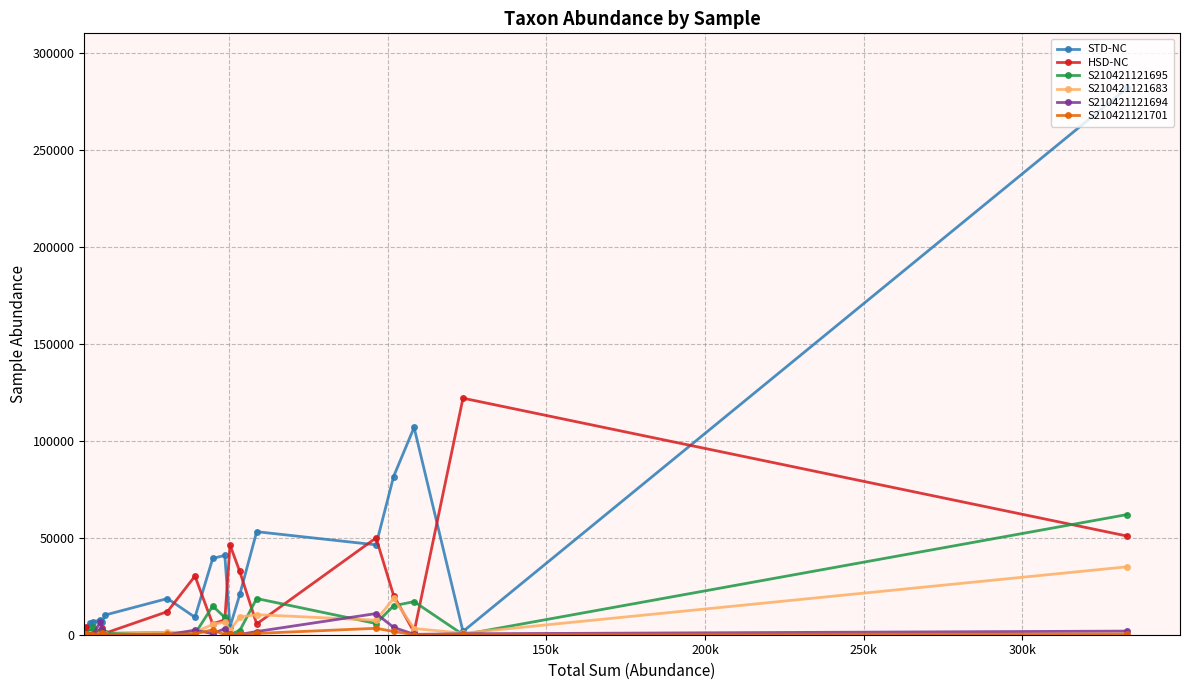

What is the highest value of the S210421121694 series?

10921